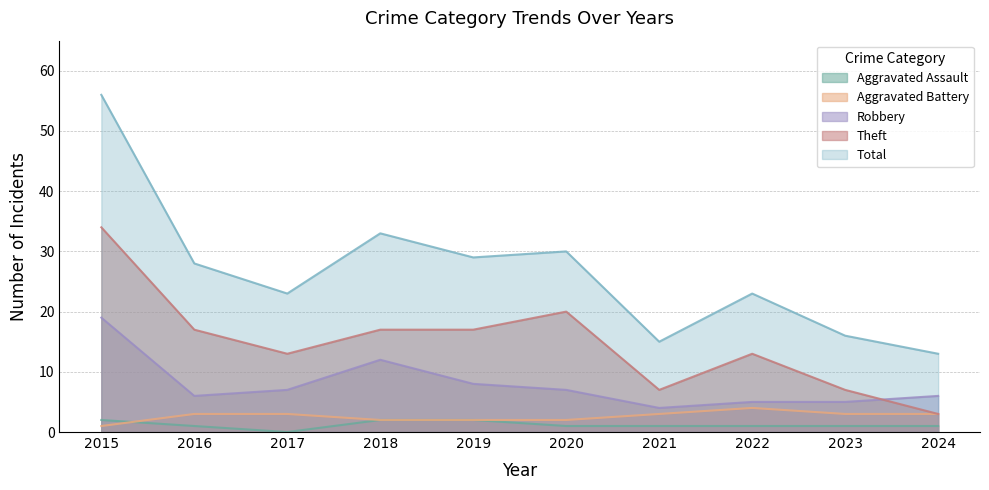

Which has a higher value, 2021 or 2016?

2021